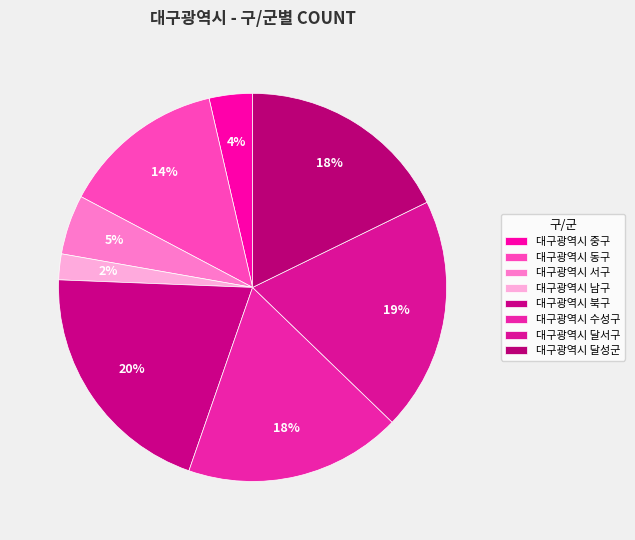

How many segments does this pie chart have?

8